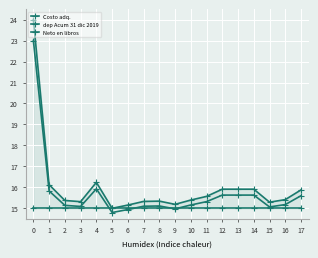

Which series has the largest total across all categories?

Costo adq.